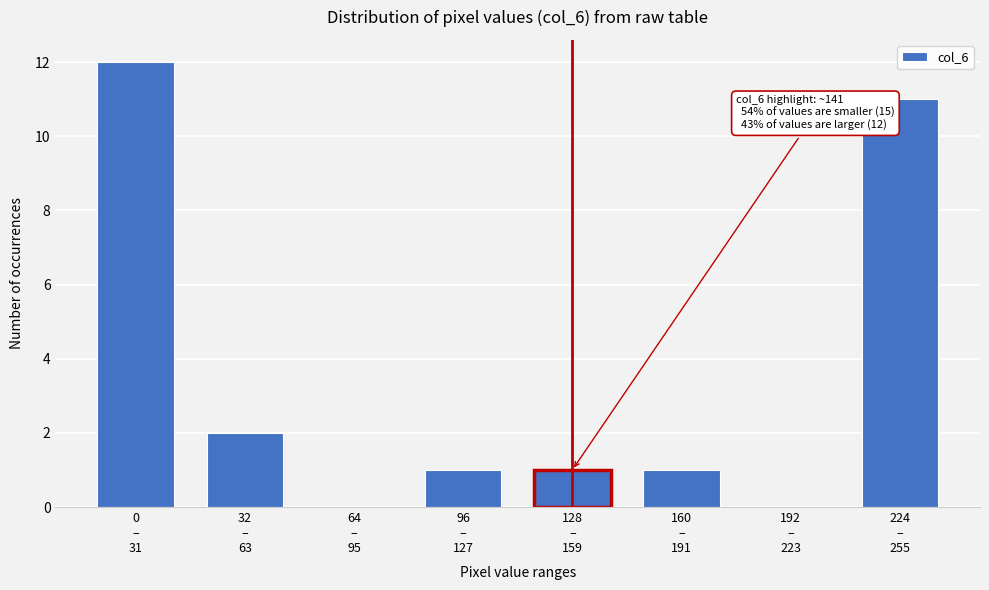

What is the maximum value shown in the chart?

12